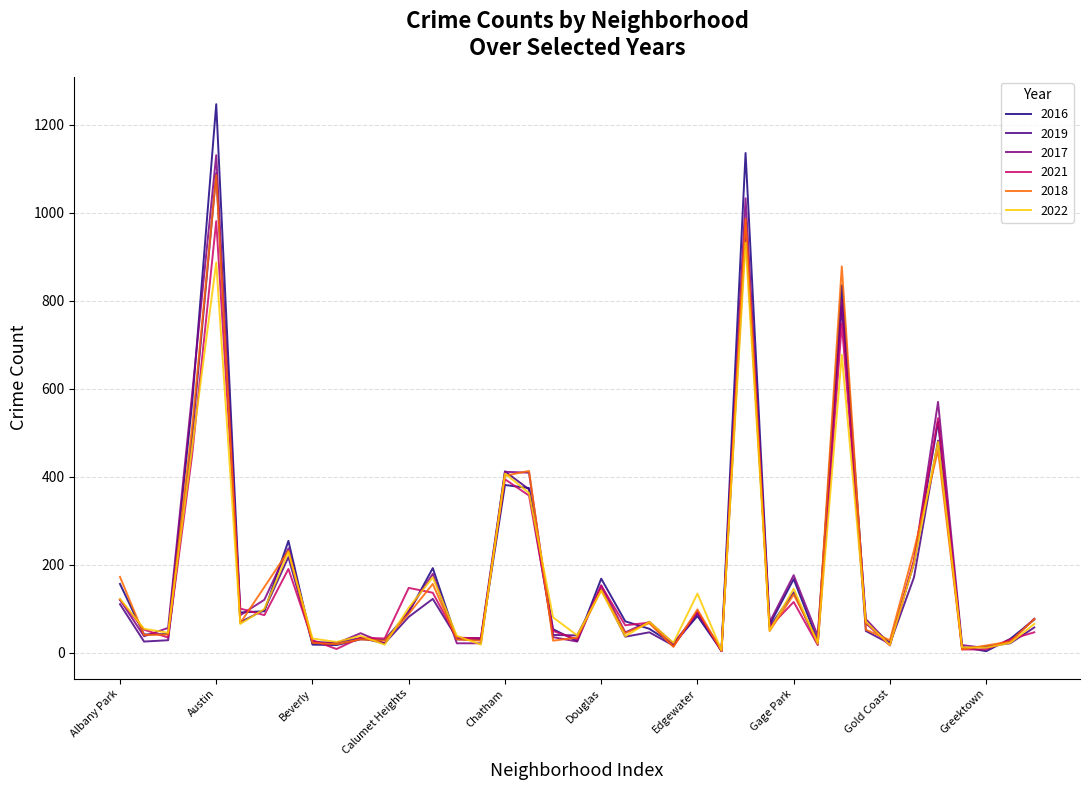

What is the maximum value for 2019?

1090